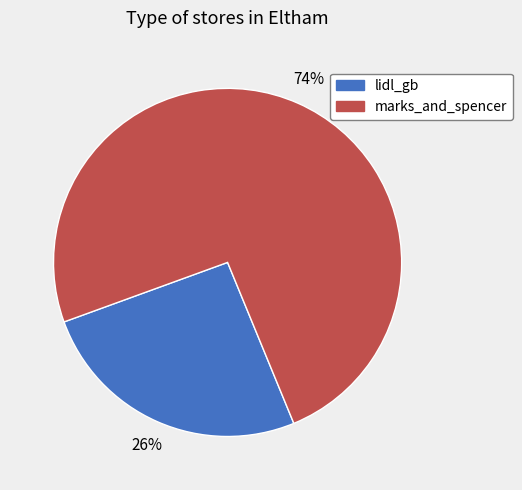

Which slice is the largest?

marks_and_spencer